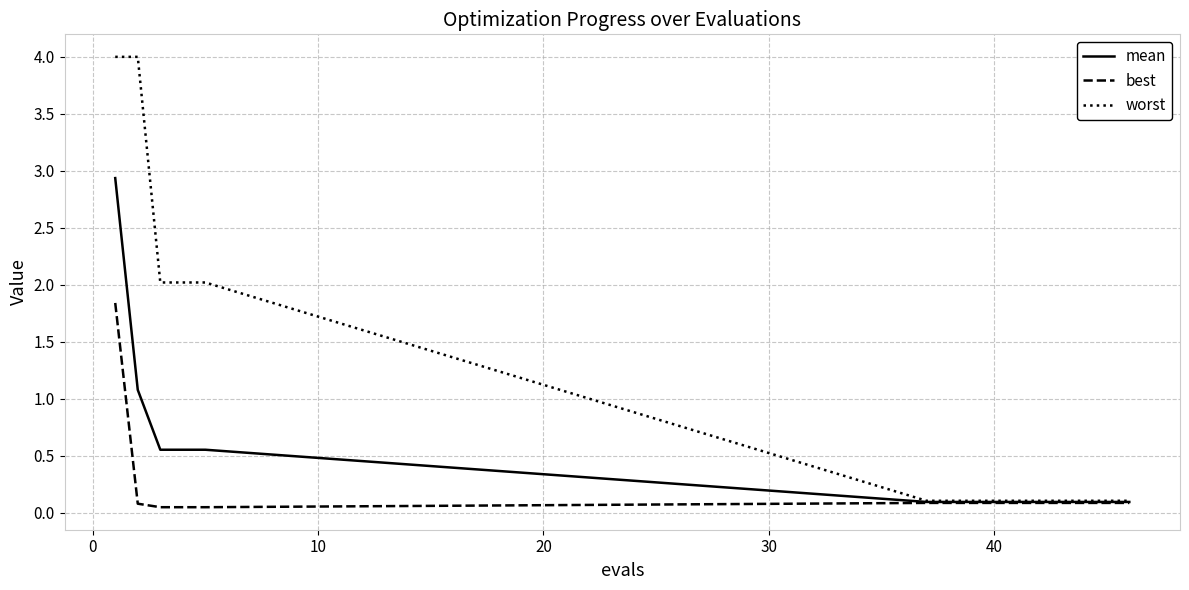

What is the difference between the maximum and minimum values in the best series?

1.8